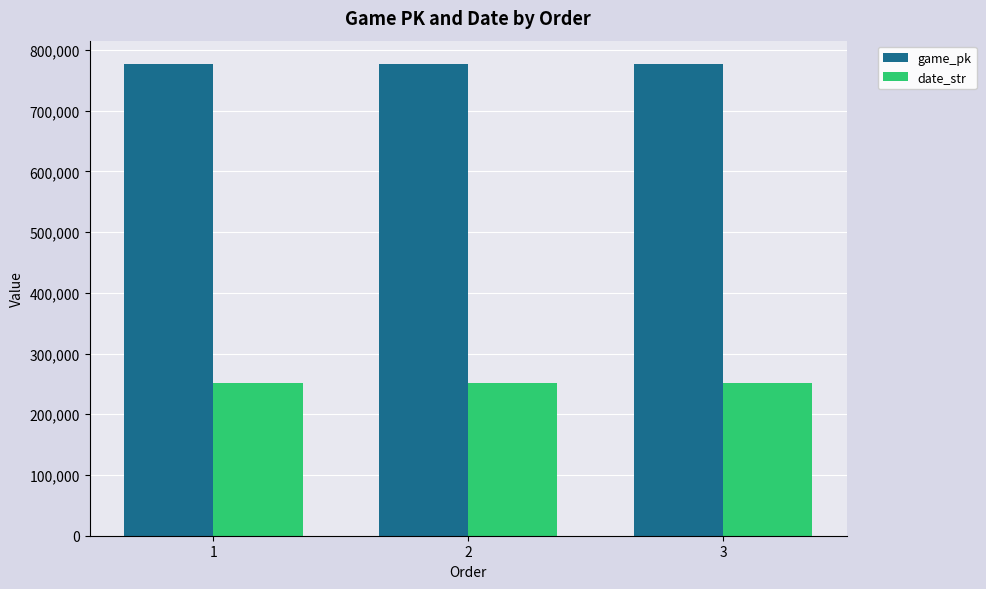

Rank the series by their maximum value, from lowest to highest.

date_str, game_pk